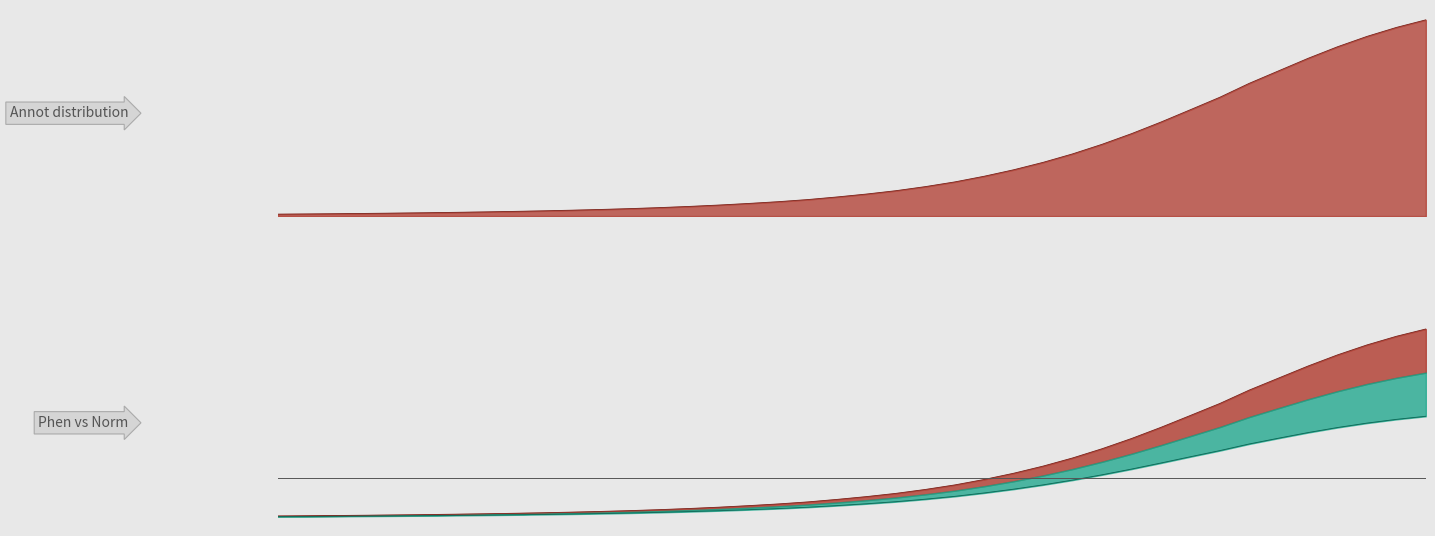

At how many categories does at least one series exceed 2?

6